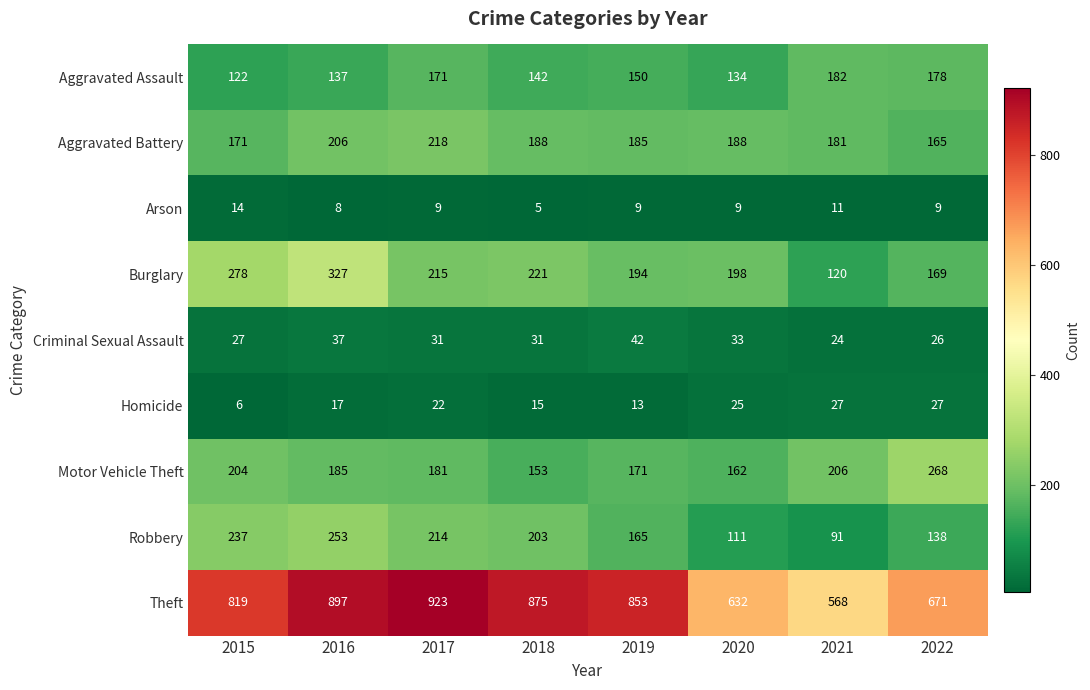

What is the difference between the highest and lowest values at 2016?

889